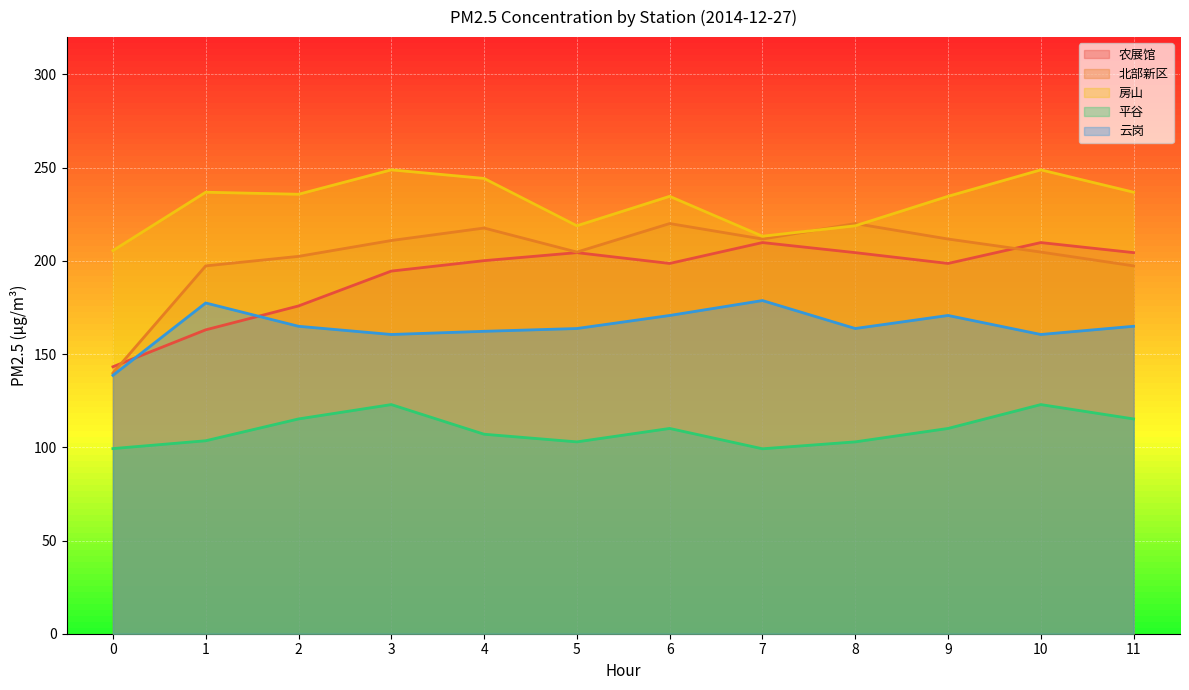

What is the difference between the highest and lowest values at 10?

125.9